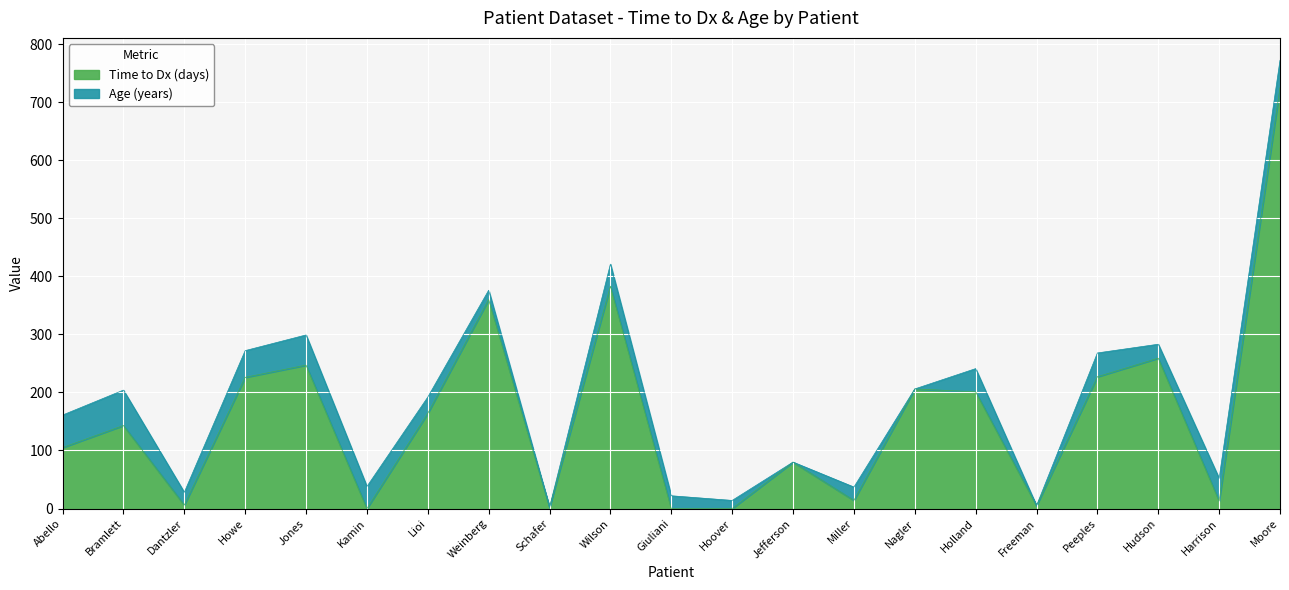

The value at Freeman is 5. True or false?

True